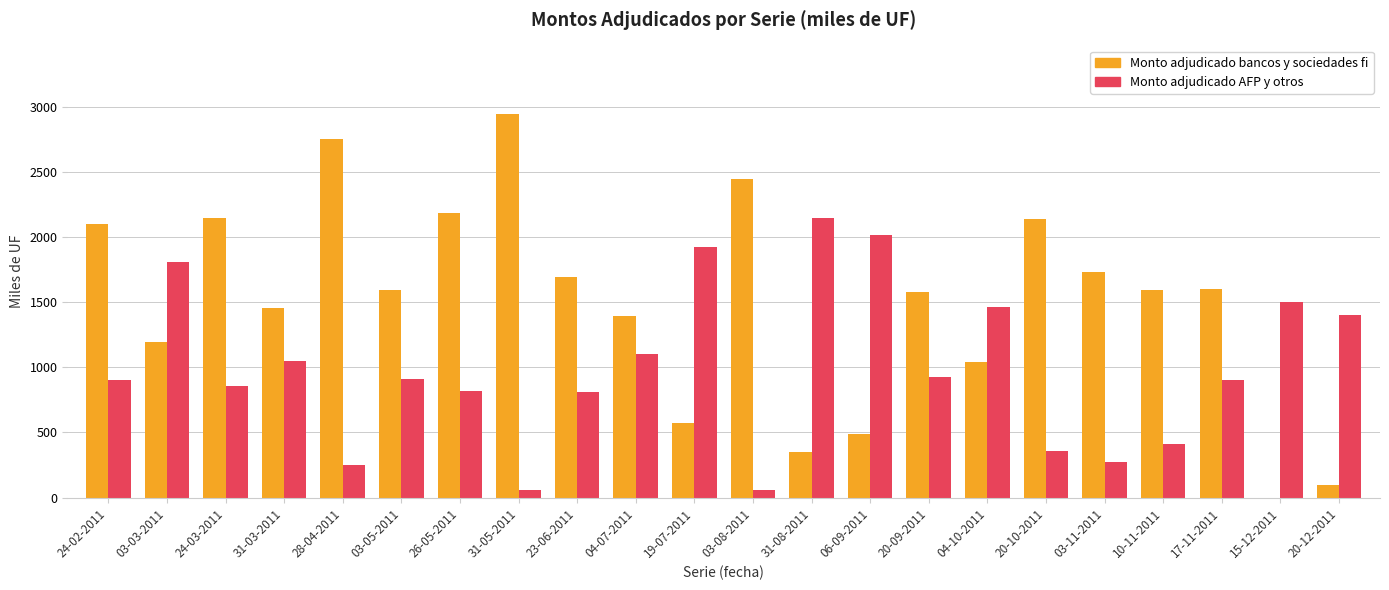

True or false: Monto adjudicado AFP y otros has a value of 55 at 03-08-2011.

True